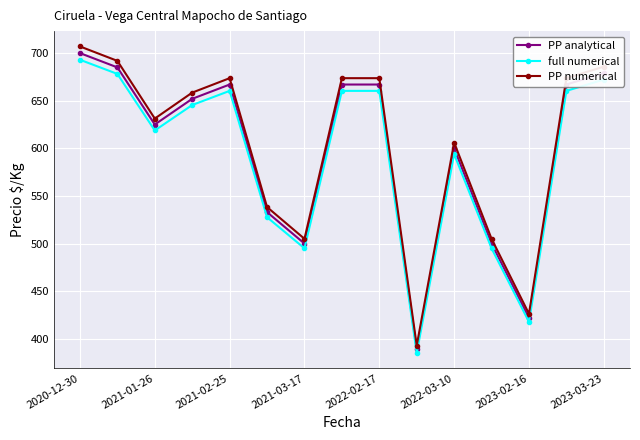

What are all the series names shown in the legend?

PP analytical, full numerical, PP numerical